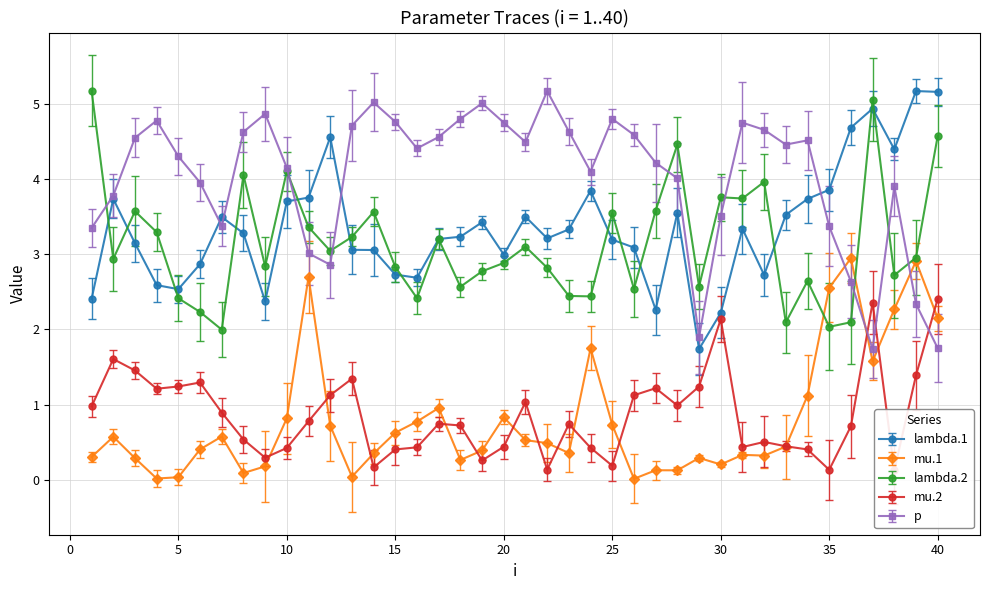

Is it true that p equals 4.8 at 15?

True